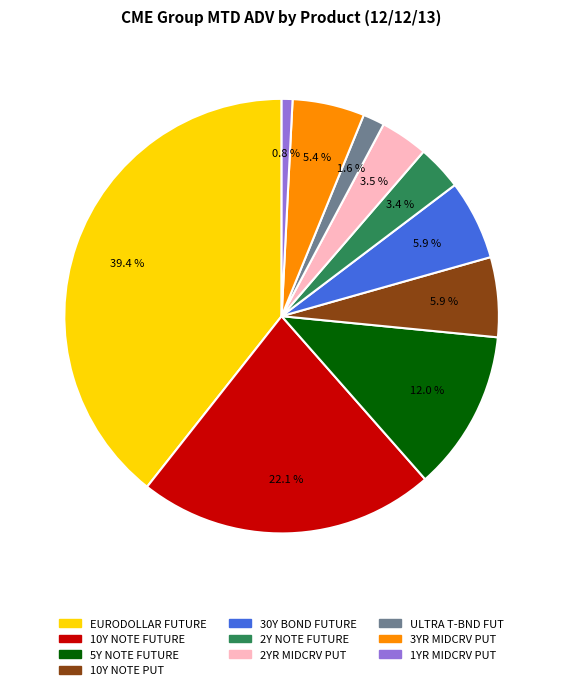

What is the ratio of the value at 3YR MIDCRV PUT to the value at 1YR MIDCRV PUT?

6.7